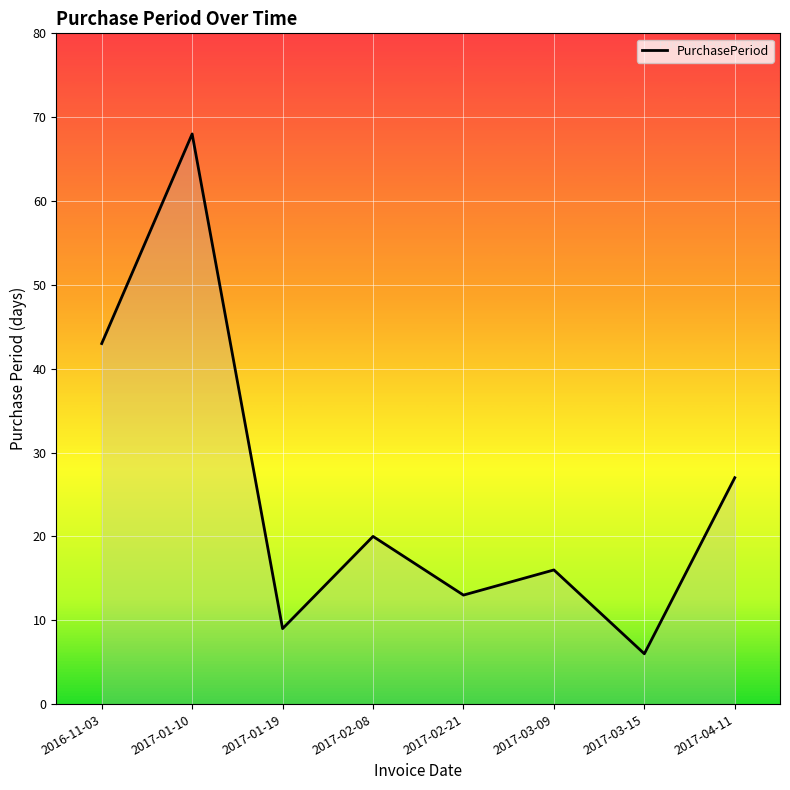

Does the chart have visible grid lines?

Yes